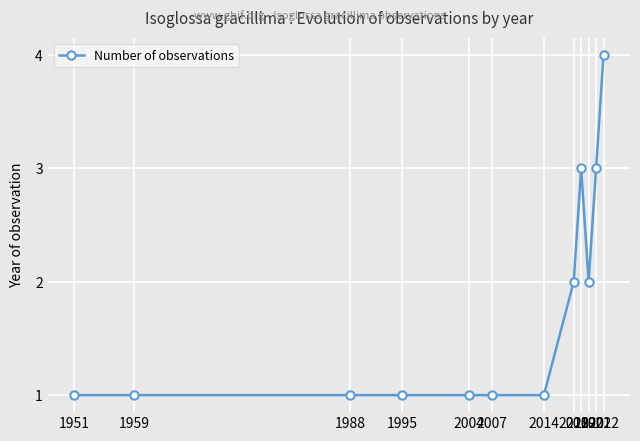

The chart shows a value of 2 at 1988. True or false?

False